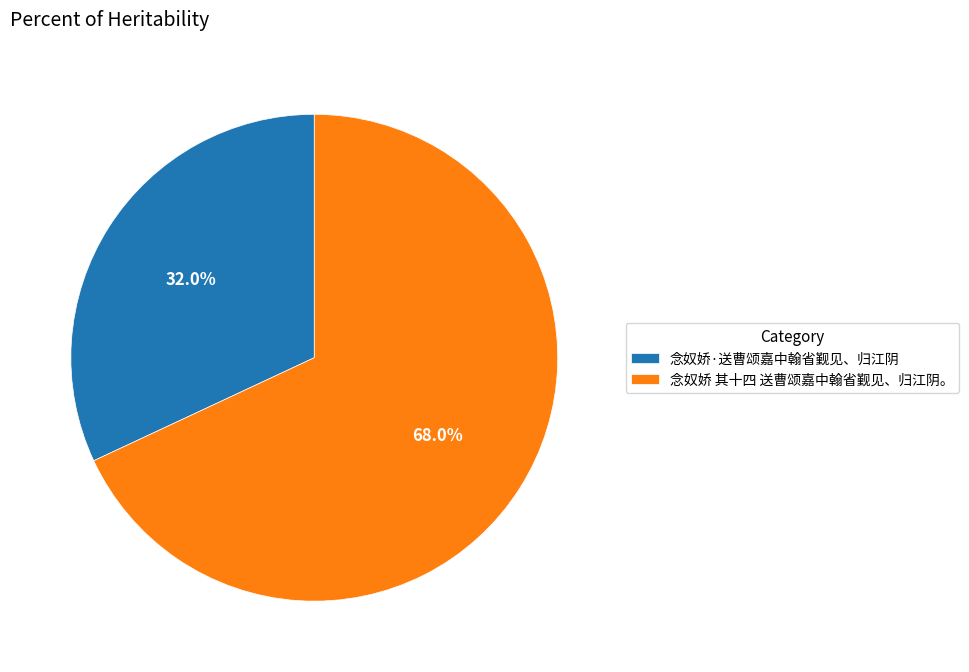

Is it true that 念奴娇·送曹颂嘉中翰省觐见、归江阴 is 42% of the pie?

False